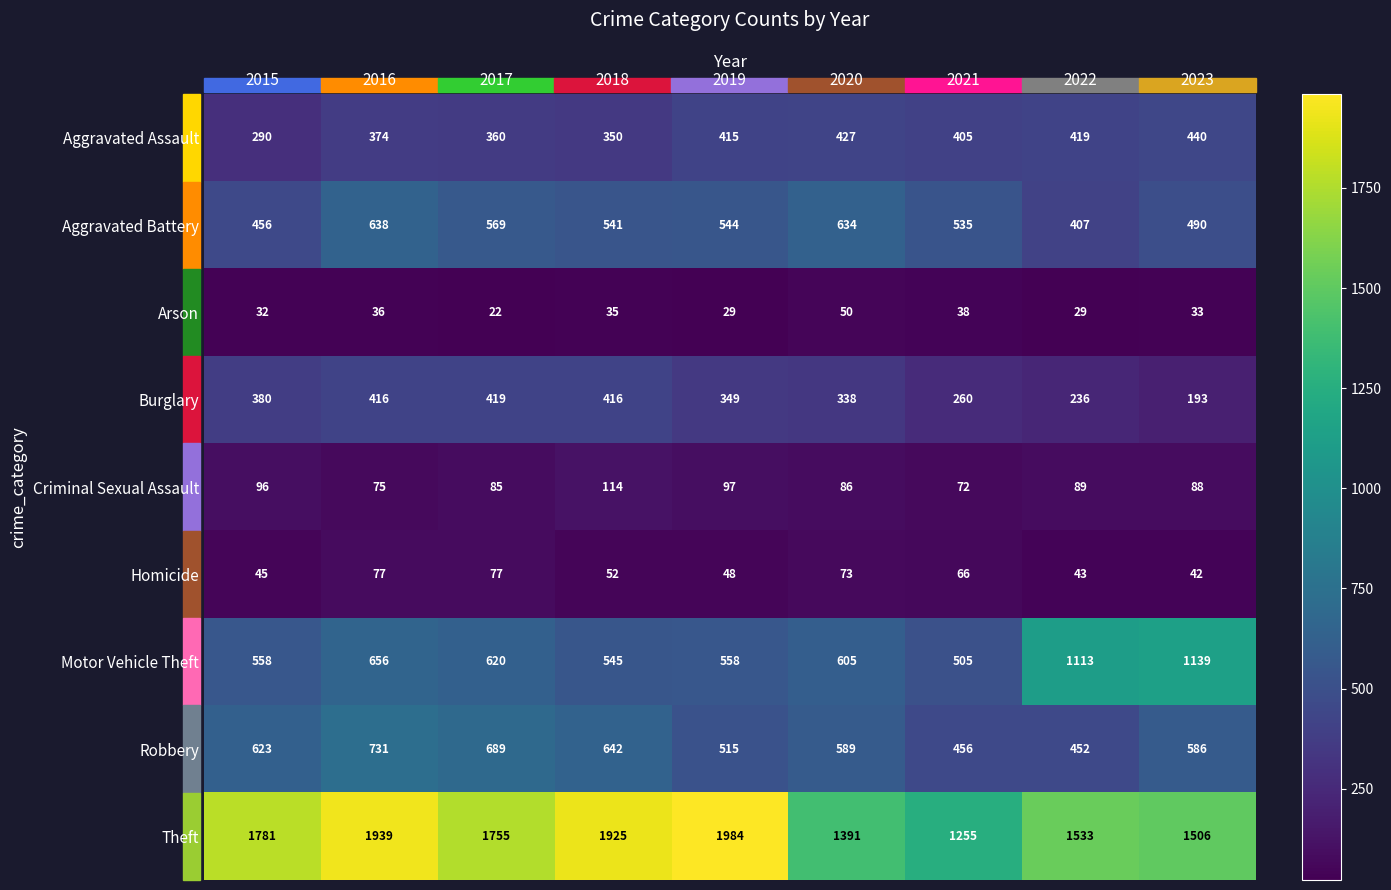

Count the number of categories in the chart.

9